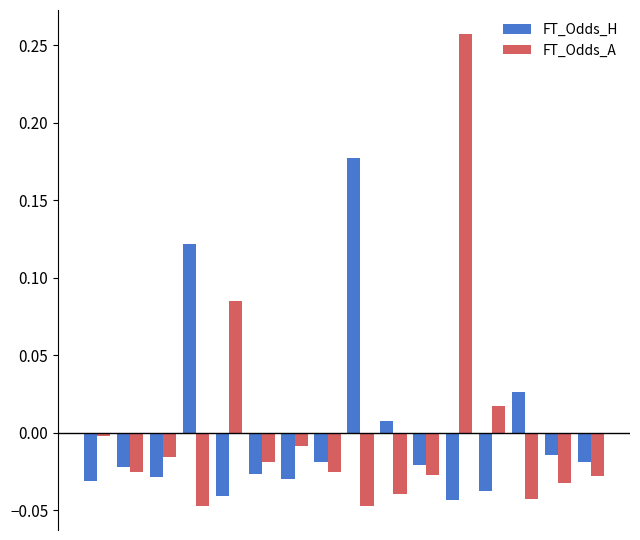

How many positive values does the FT_Odds_H series have?

4